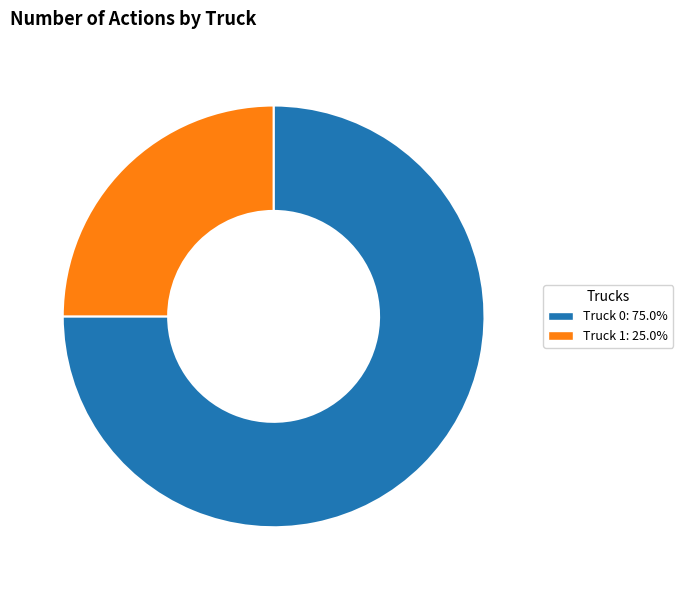

Between Truck 0 and Truck 1, which is larger?

Truck 0